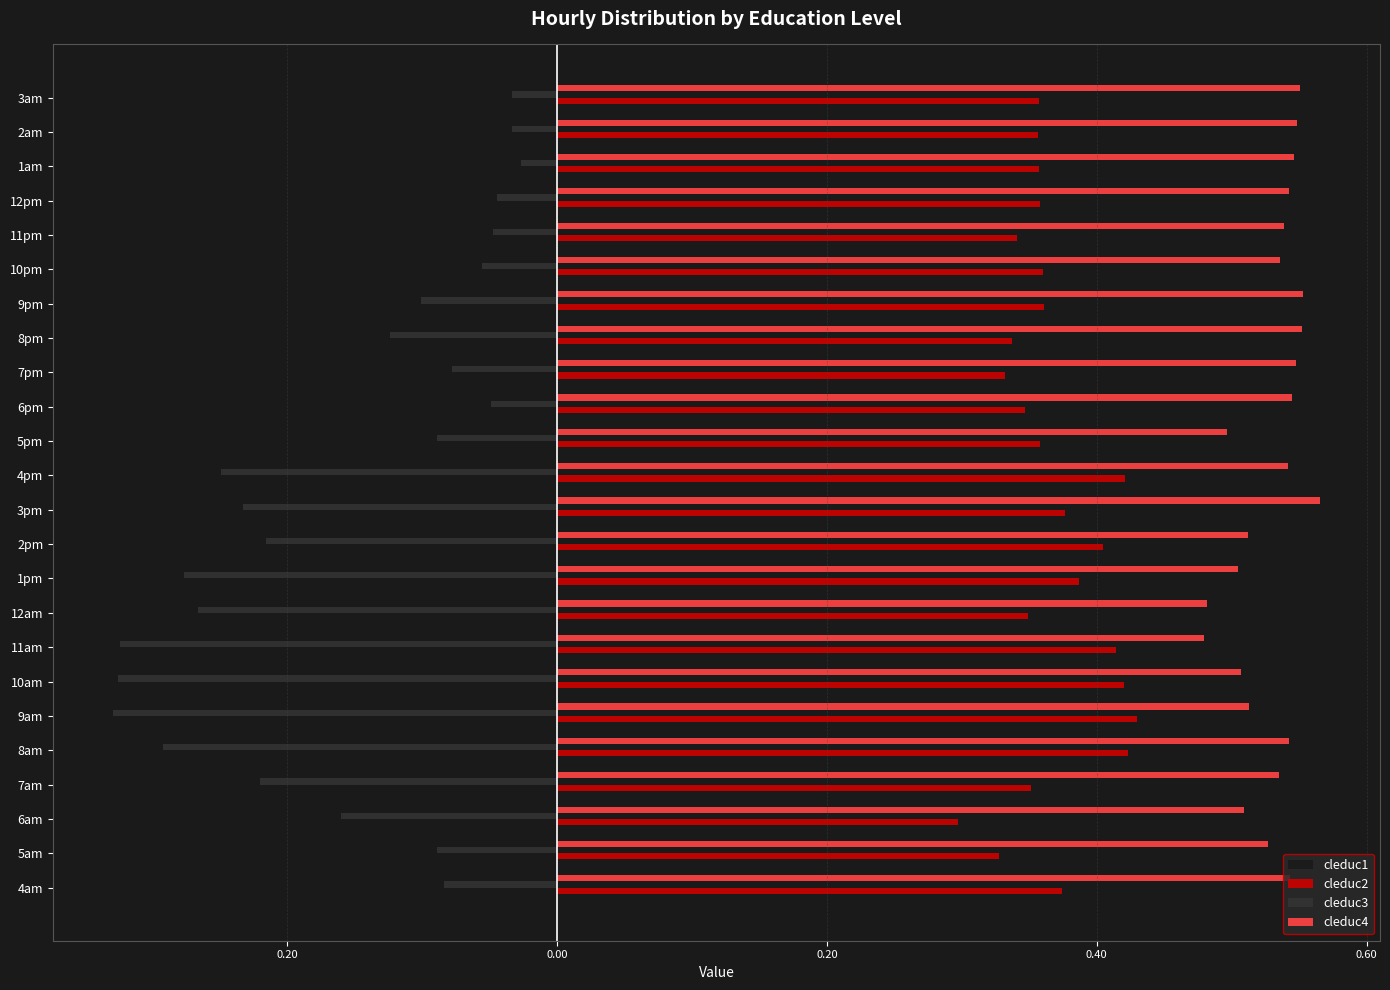

What are all the series names shown in the legend?

cleduc1, cleduc2, cleduc3, cleduc4